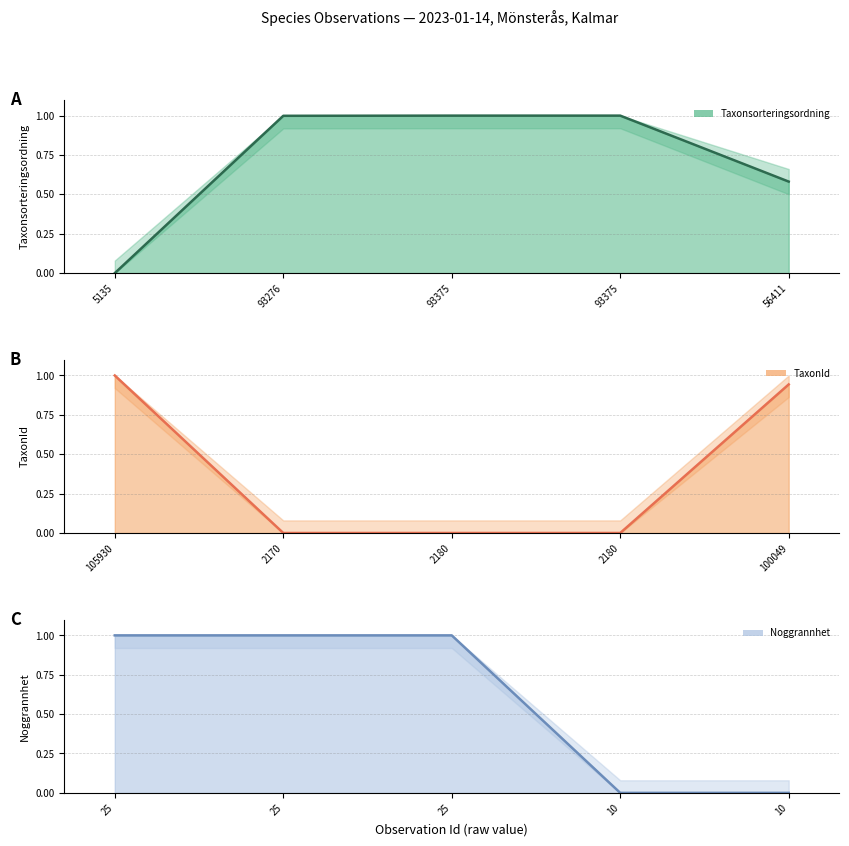

Rank the series by their average value, from highest to lowest.

Taxonsorteringsordning, Noggrannhet, TaxonId